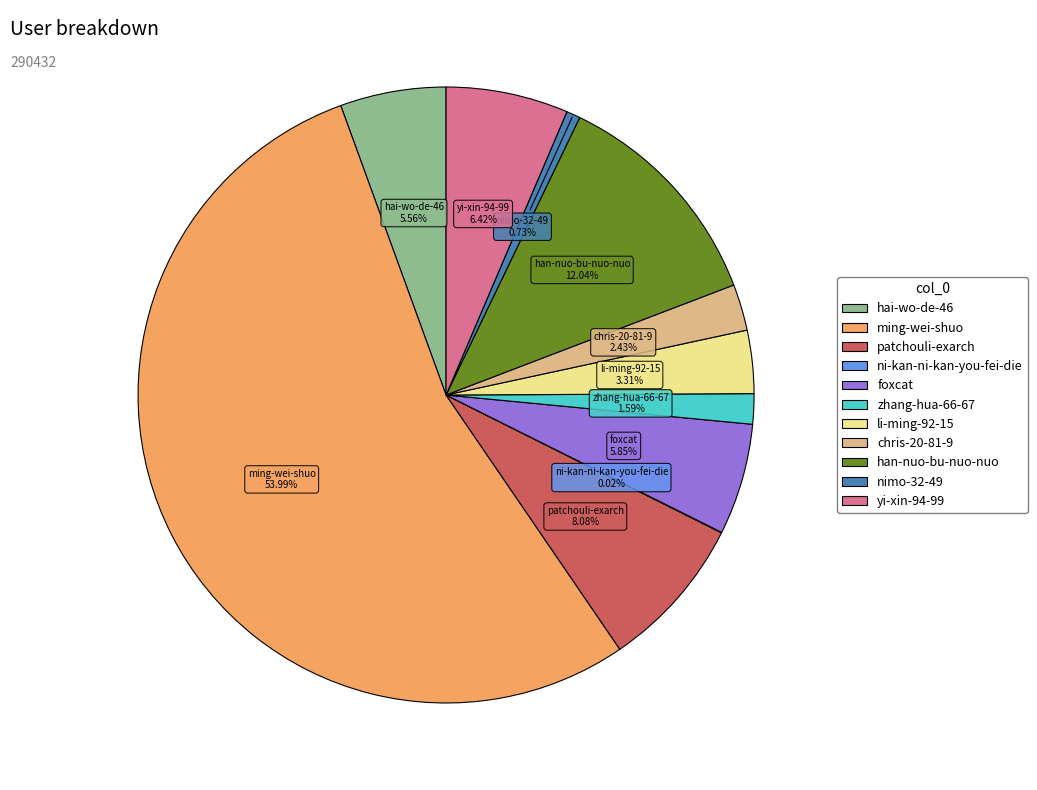

Which slice is the largest?

ming-wei-shuo